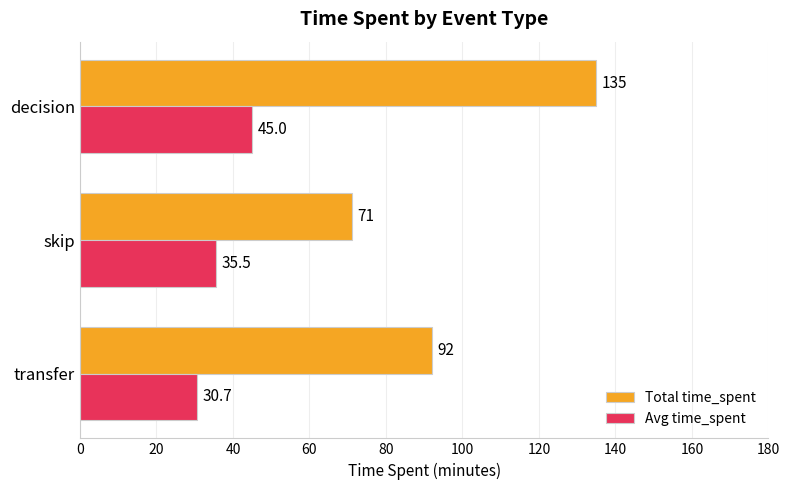

How many data points in Avg time_spent are above 35?

2